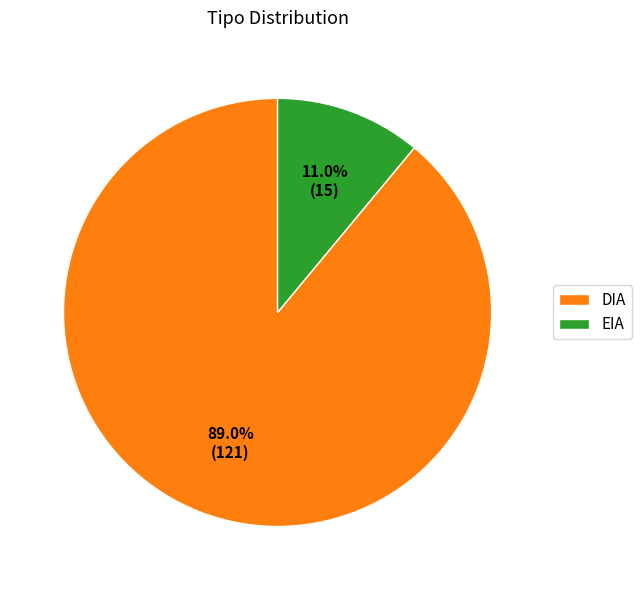

To the nearest percent, what is the difference between the DIA and EIA slice percentages?

78%